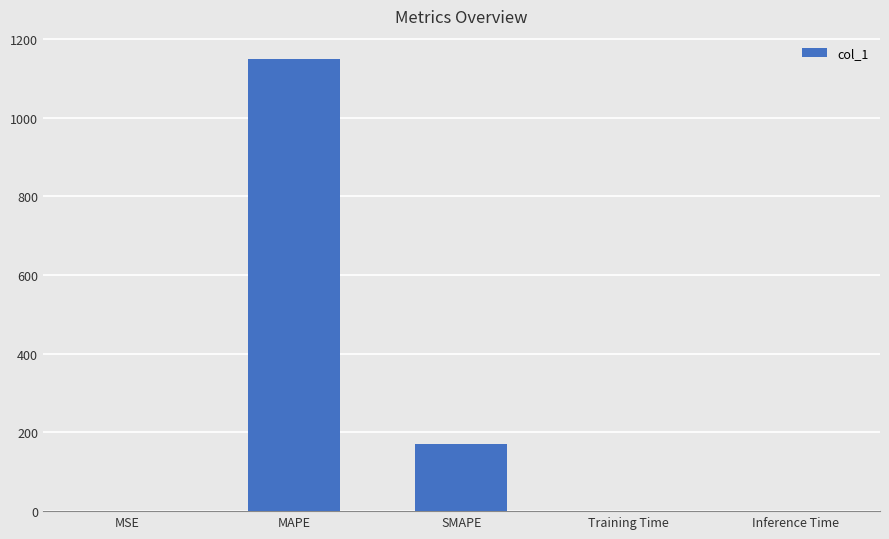

What is the sum of all values?

1320.4